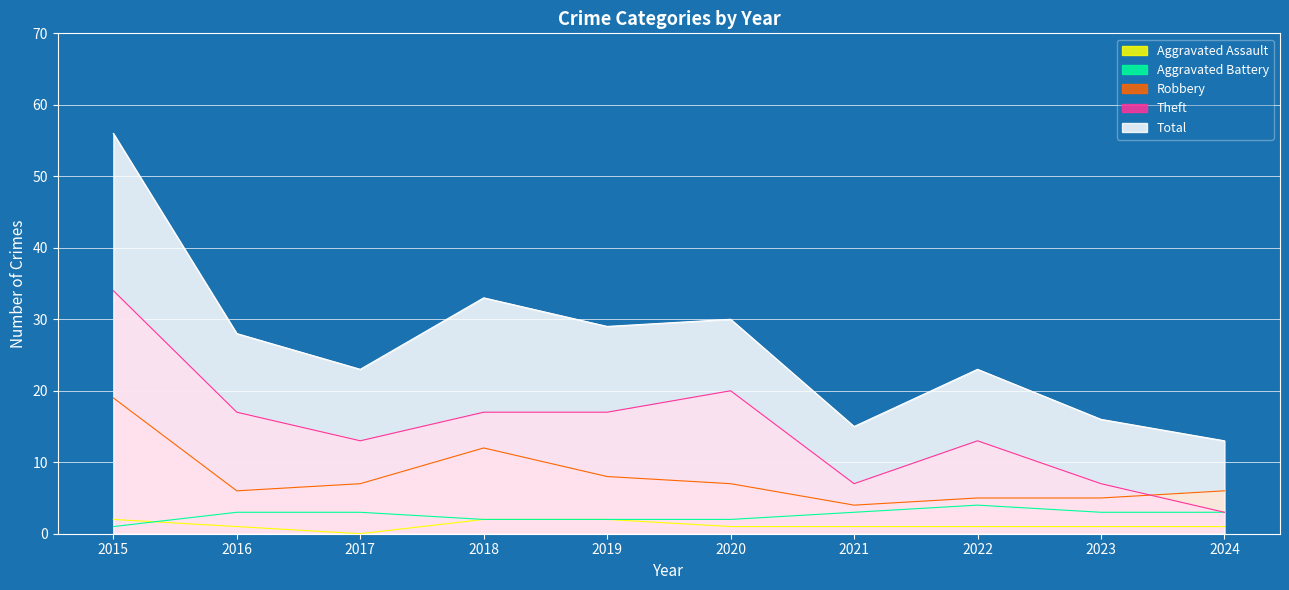

What is the value of the Aggravated Assault point at the 6th from the left?

1